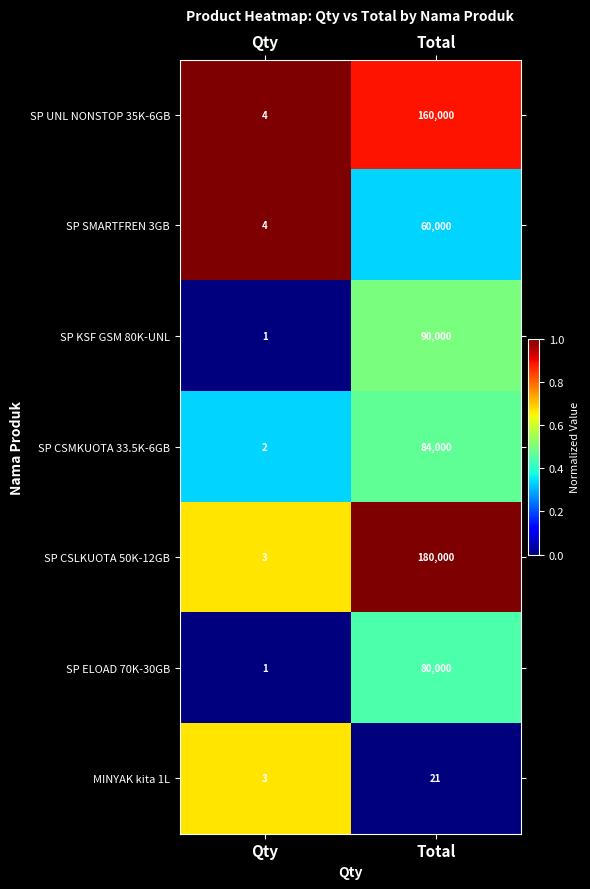

At which category is the sum across all series the highest?

Total